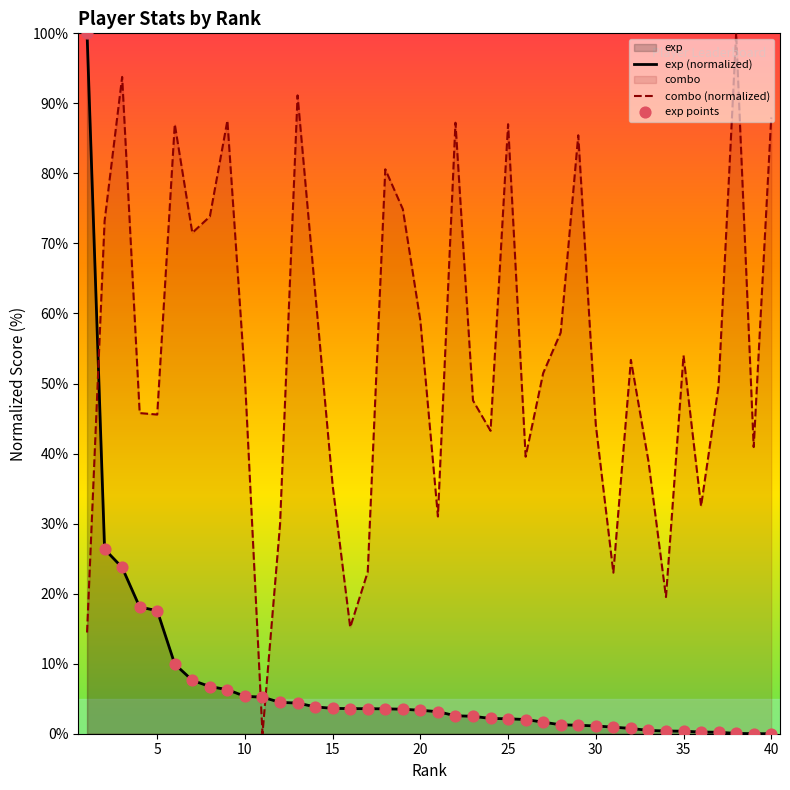

Which series has the largest Y range (max minus min)?

exp (normalized)